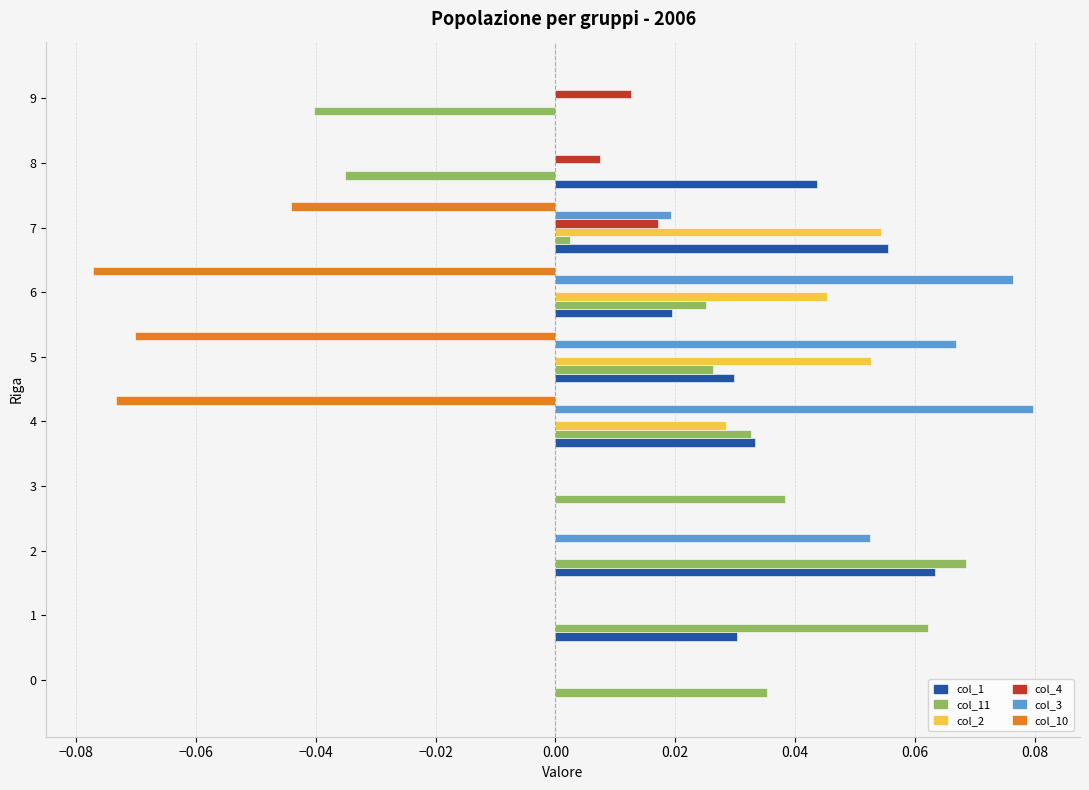

Is it true that col_3 equals 0.0 at 8?

True